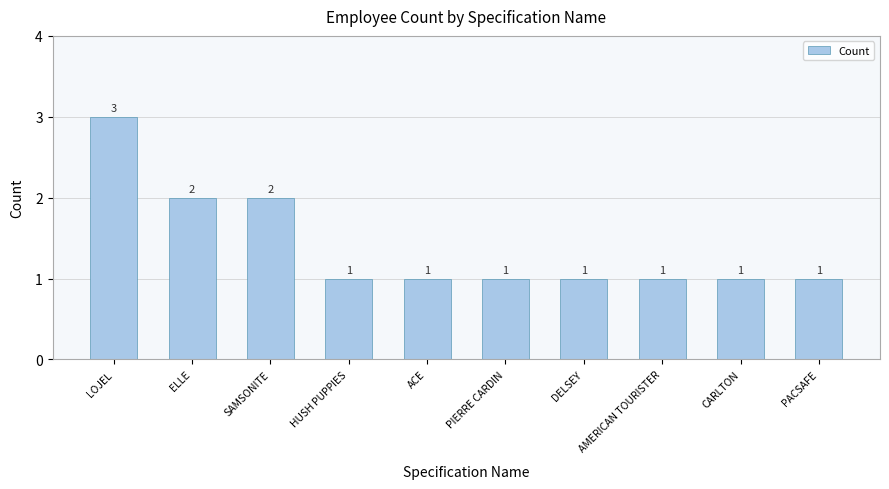

What position from the right is ACE?

6